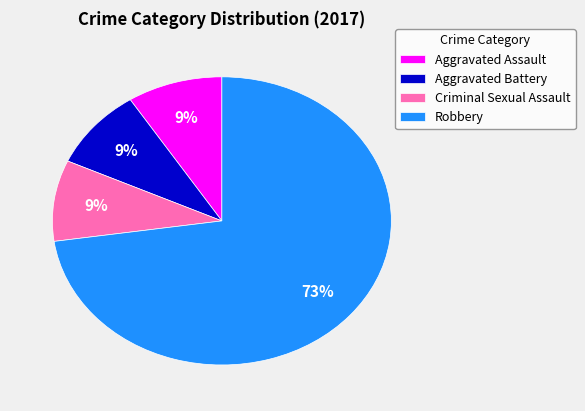

The Aggravated Assault slice represents 9% of the pie. True or false?

True